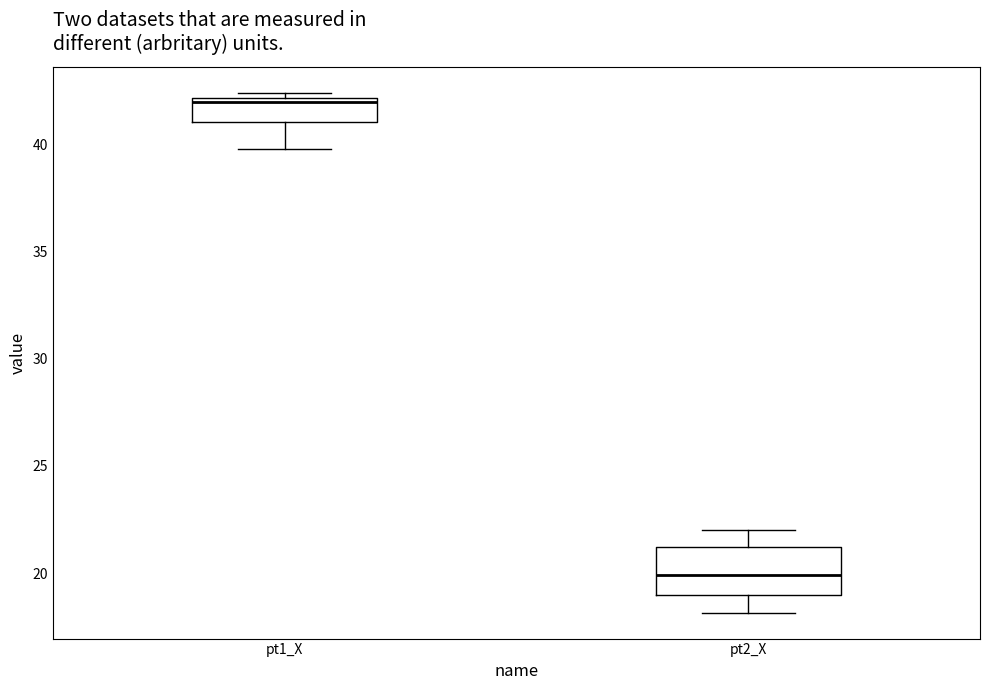

Where is the upper edge of the box for pt2_X on the y-axis? The values are not printed on the chart, so give them approximately, as read against the axis.

21.0